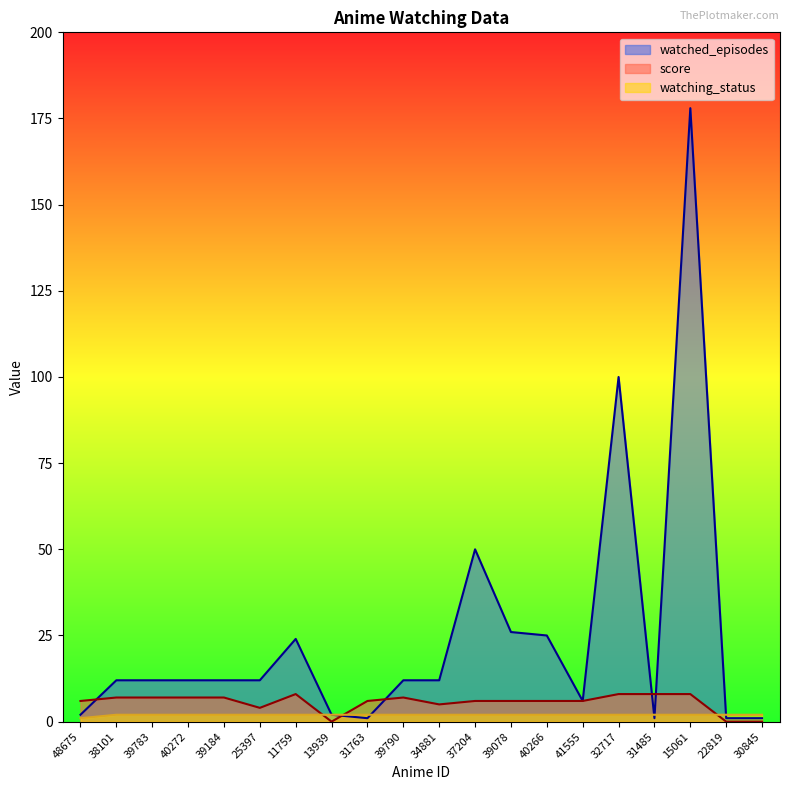

Which category has the highest value across all series?

15061